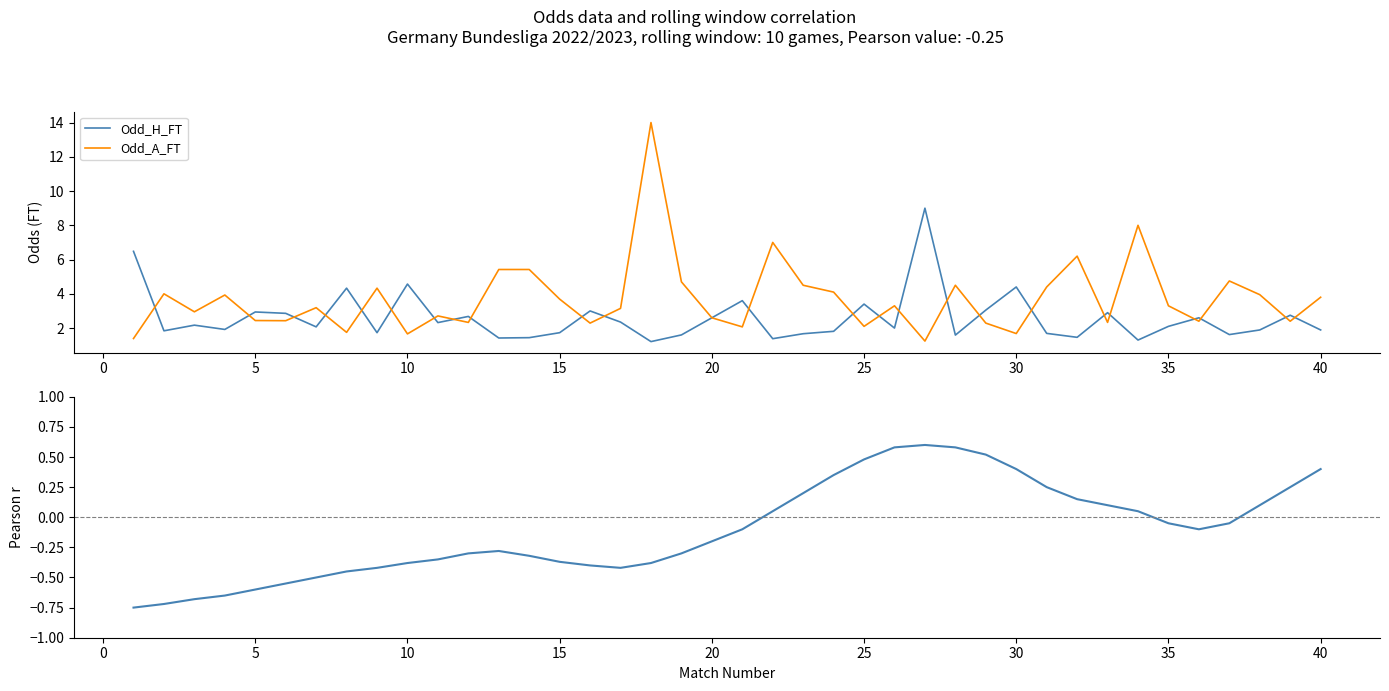

Which series has the largest total across all categories?

Odd_A_FT